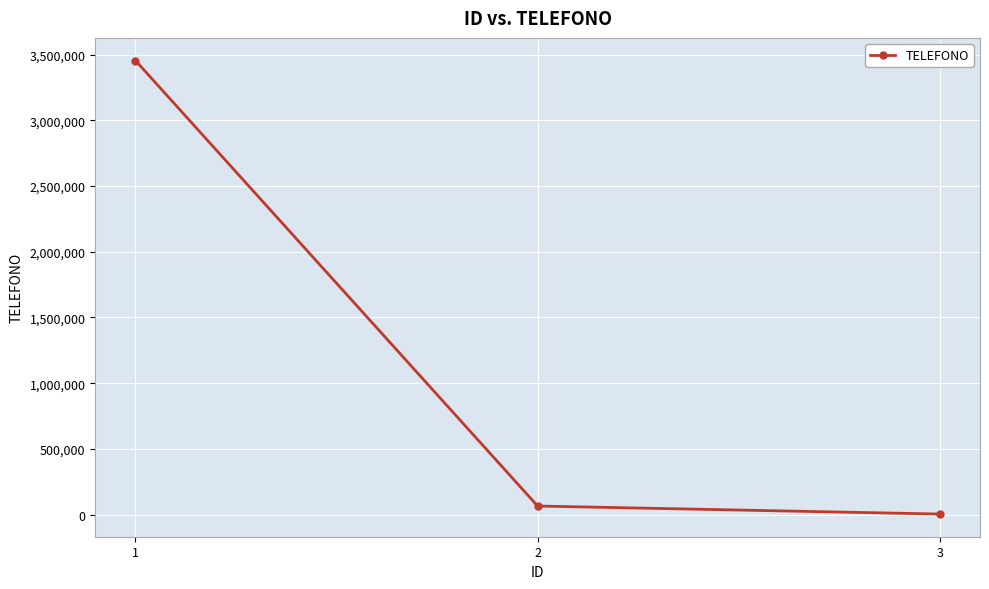

Where does the data first go above 65544?

1